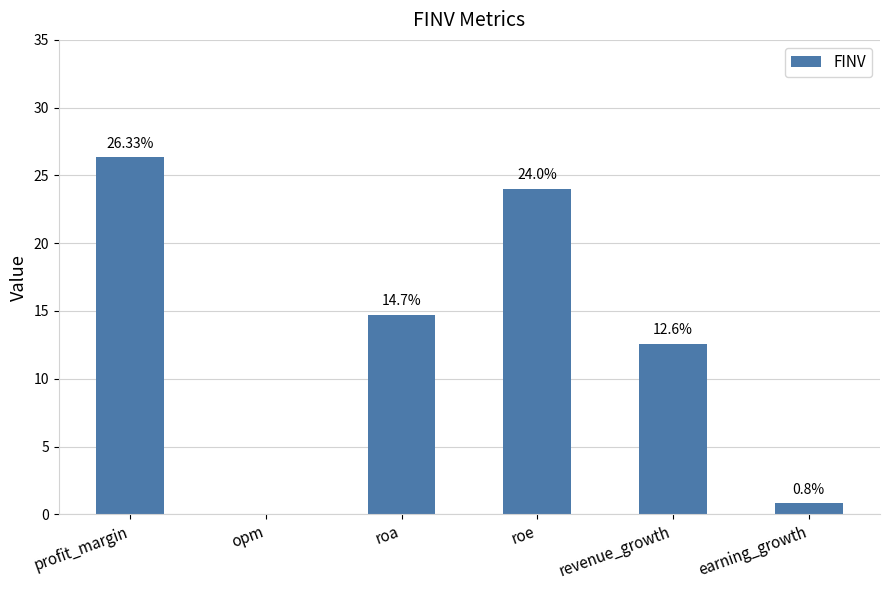

The chart shows a value of 26.3 at profit_margin. True or false?

True